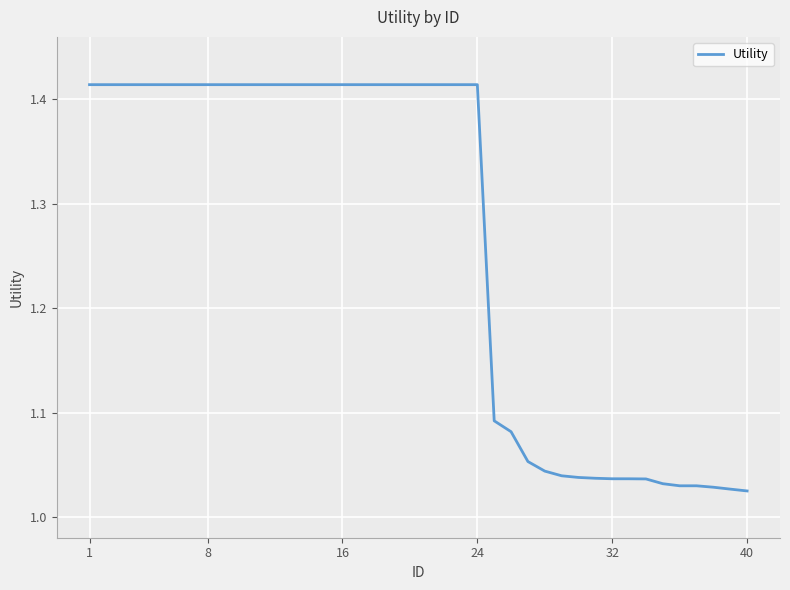

What is the difference between the maximum and minimum values?

0.4